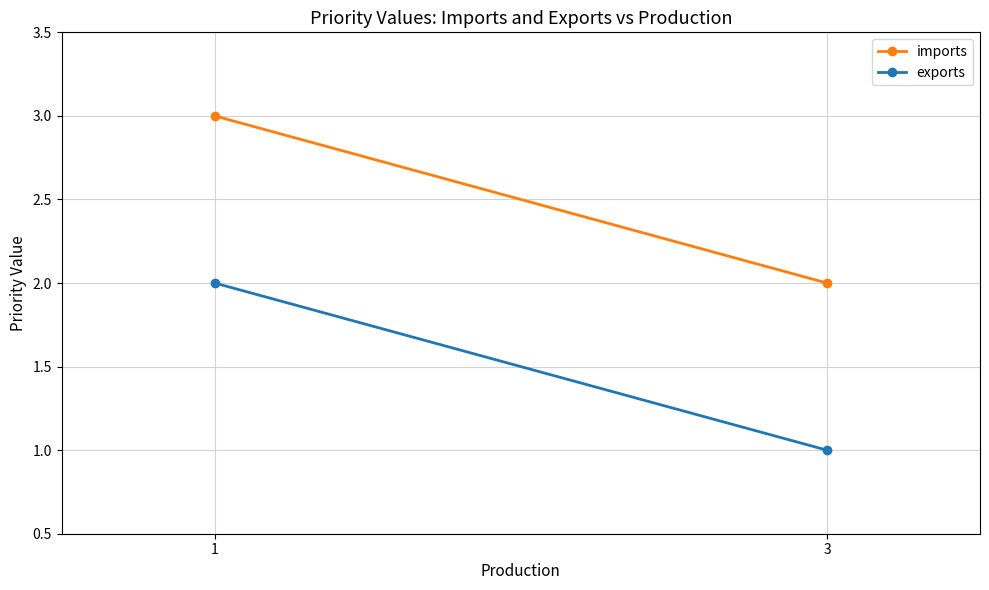

At which label does exports reach its minimum?

3